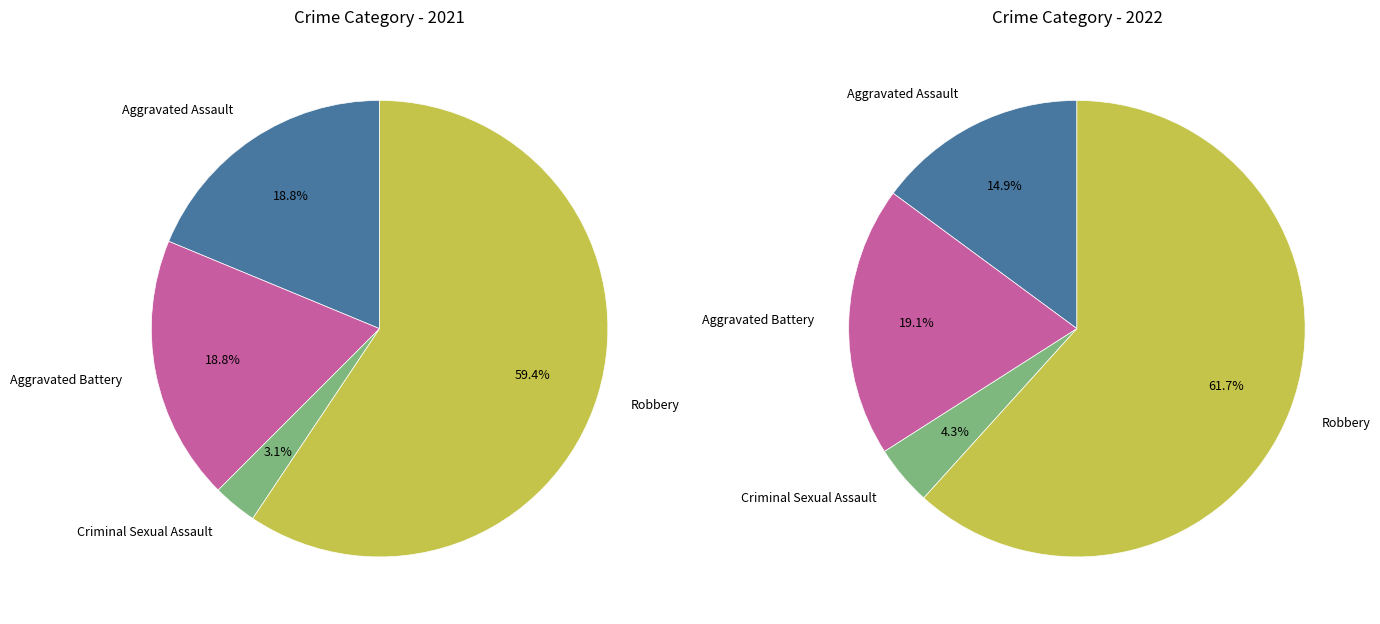

What is the smallest slice in the pie chart?

3